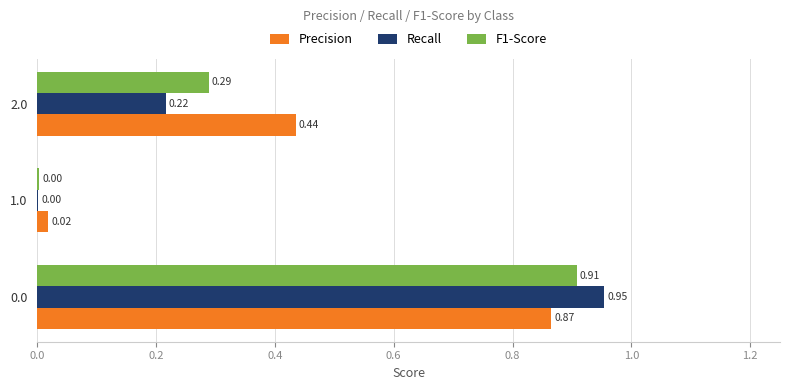

Is the value of F1-Score at 0.0 greater than the value of Precision at 0.0?

Yes